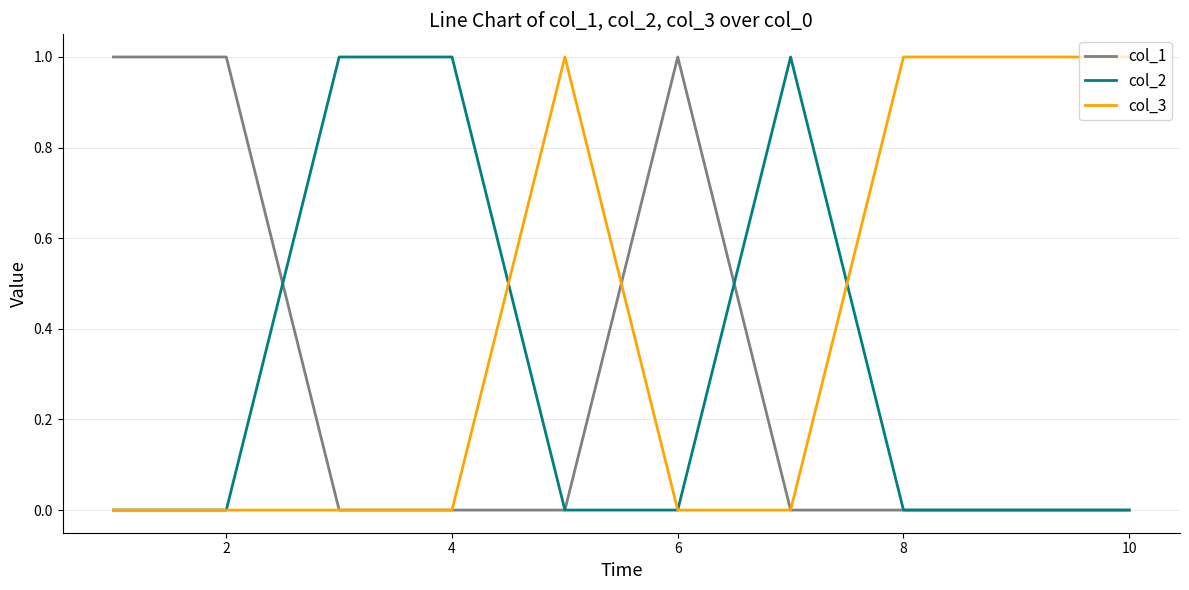

How many lines are shown in the chart?

3